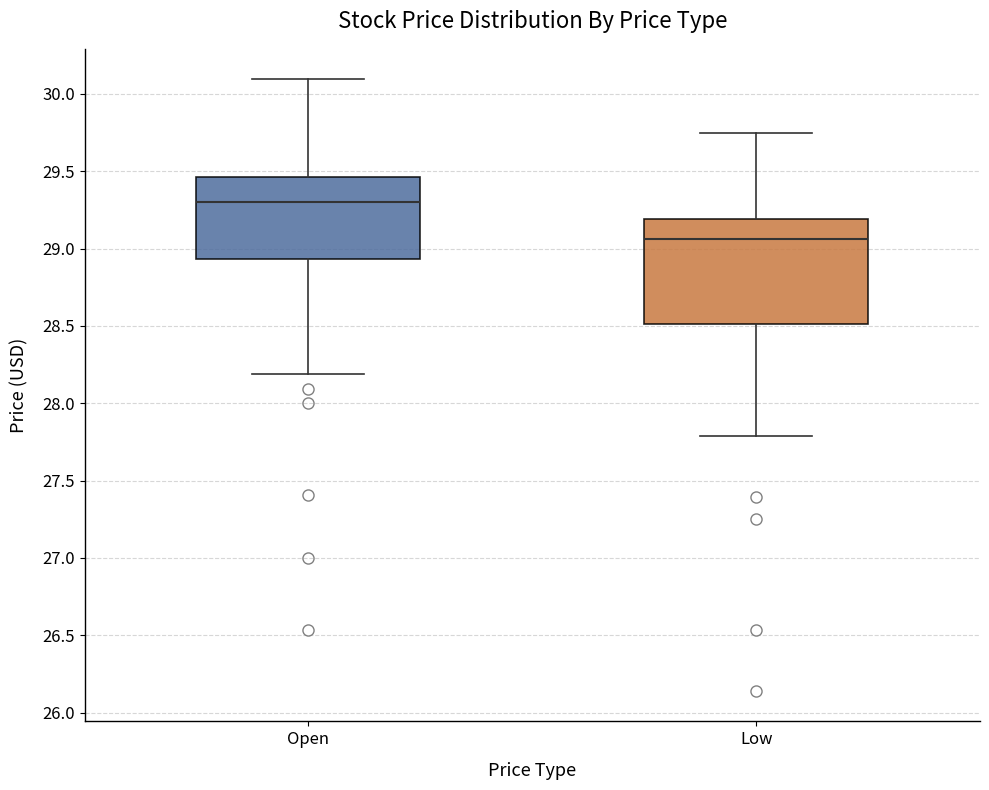

Which box is the tallest, from its lower edge to its upper edge?

Low